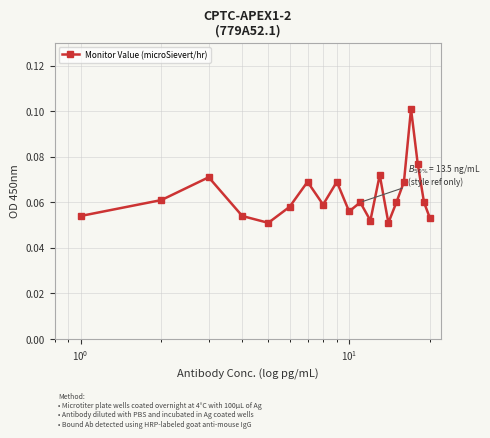

How many values are between 0 and 1?

20